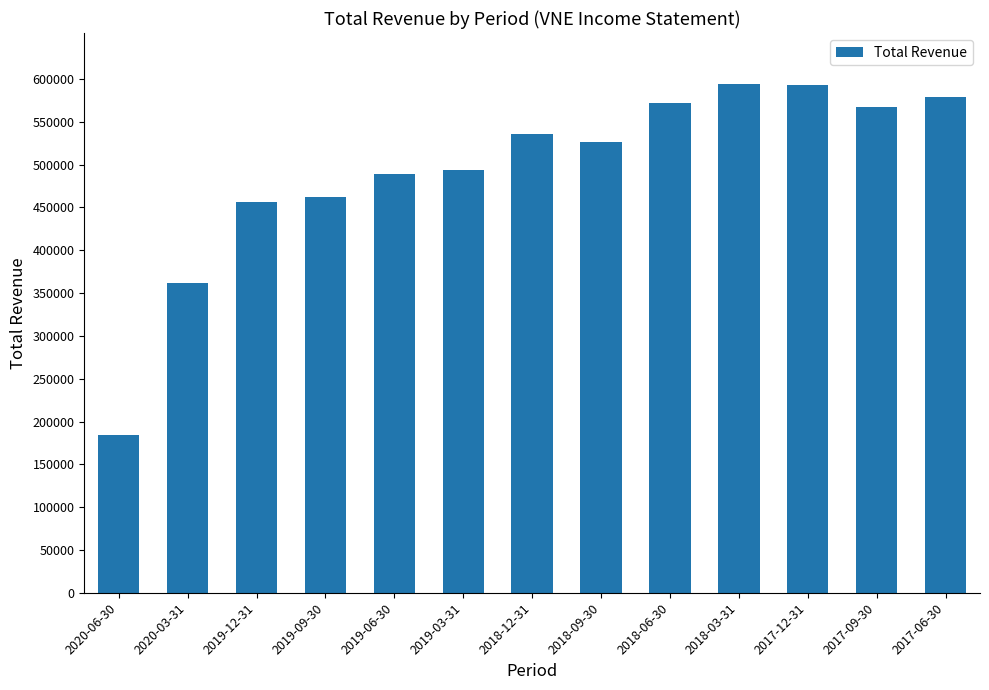

What position from the left is 2019-03-31?

6